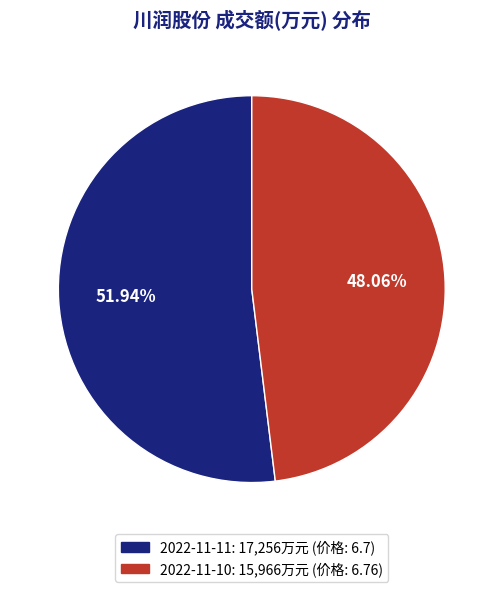

What is the total percentage of 2022-11-10 and 2022-11-11?

100.0%